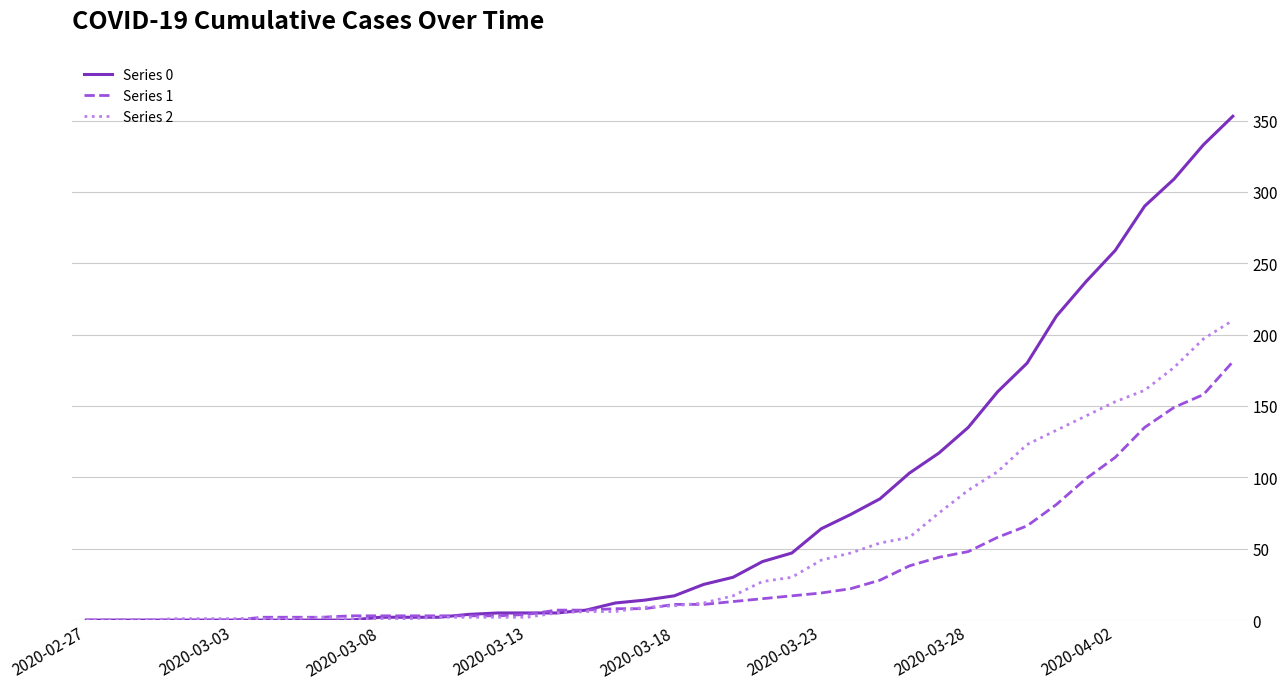

List the series in order of their overall mean, lowest first.

Series 1, Series 2, Series 0